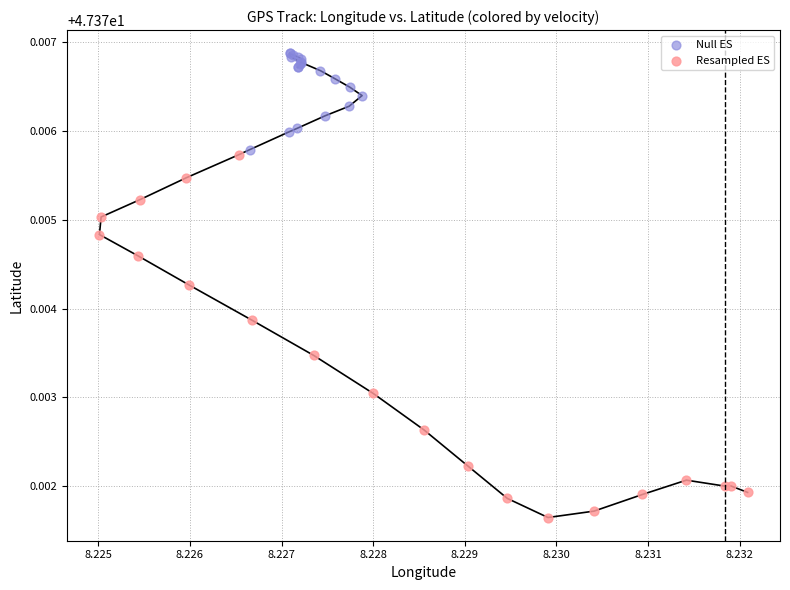

Which series has the largest Y range (max minus min)?

Resampled ES